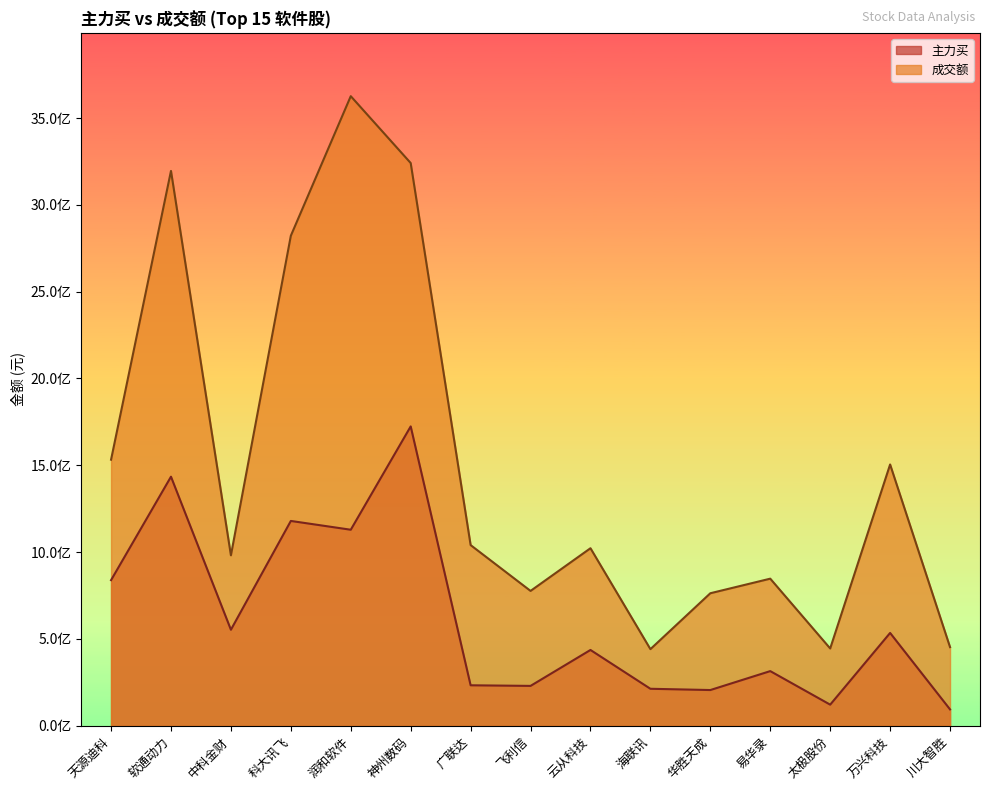

What is the average value of the 主力买 series?

615978763